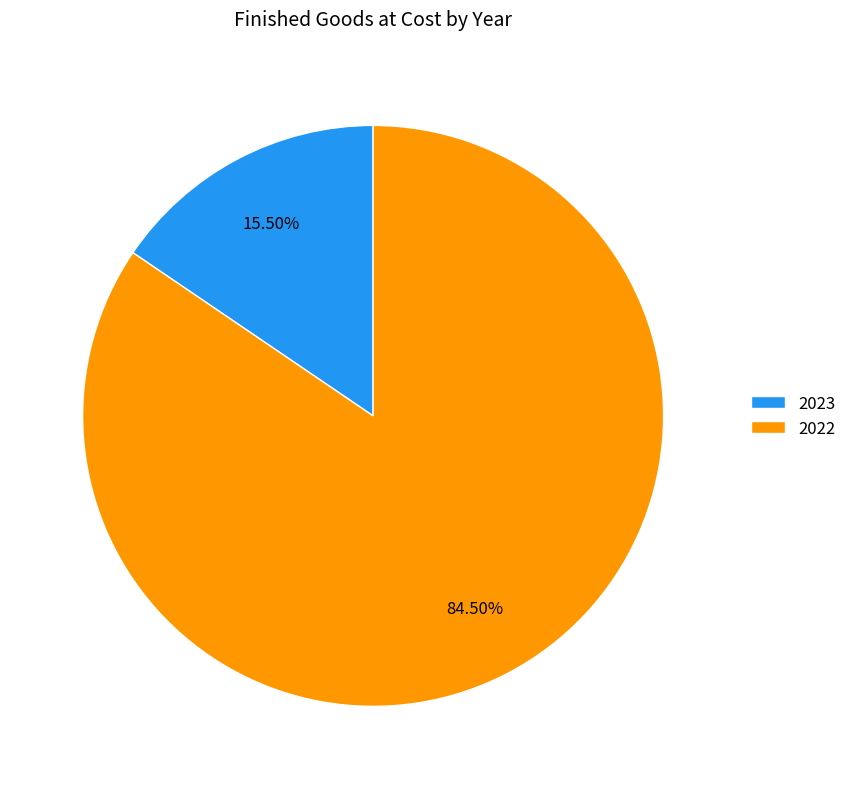

What is the smallest slice in the pie chart?

2023